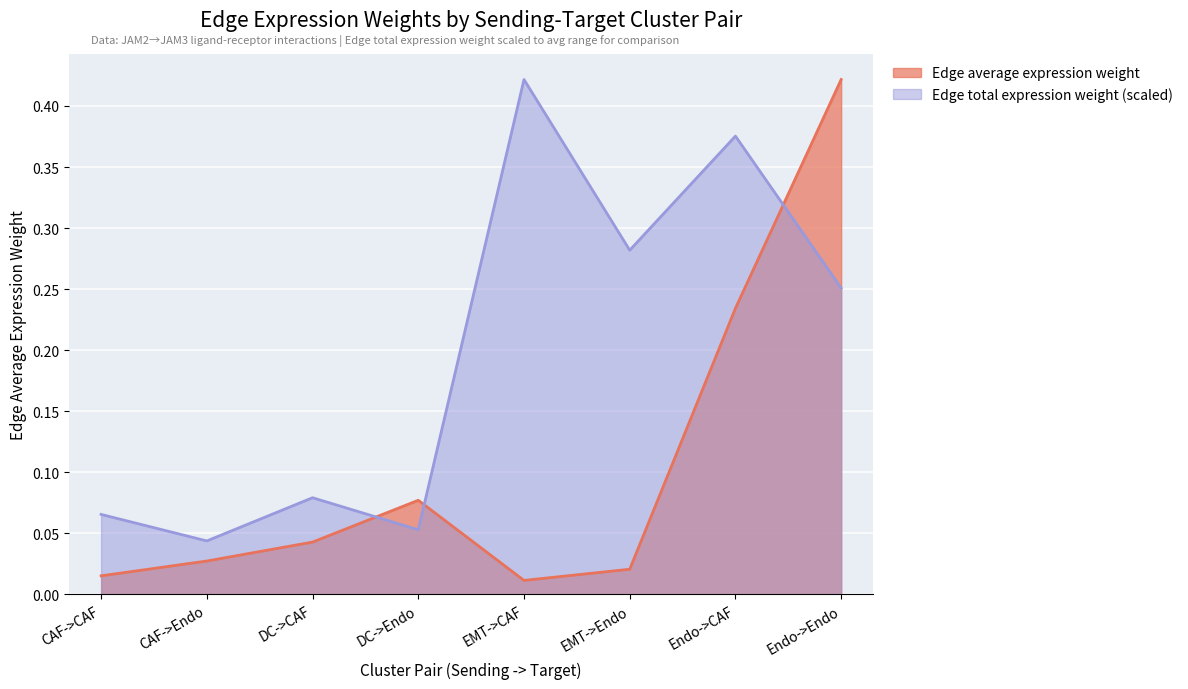

At which category does the chart reach its minimum across all series?

EMT->CAF